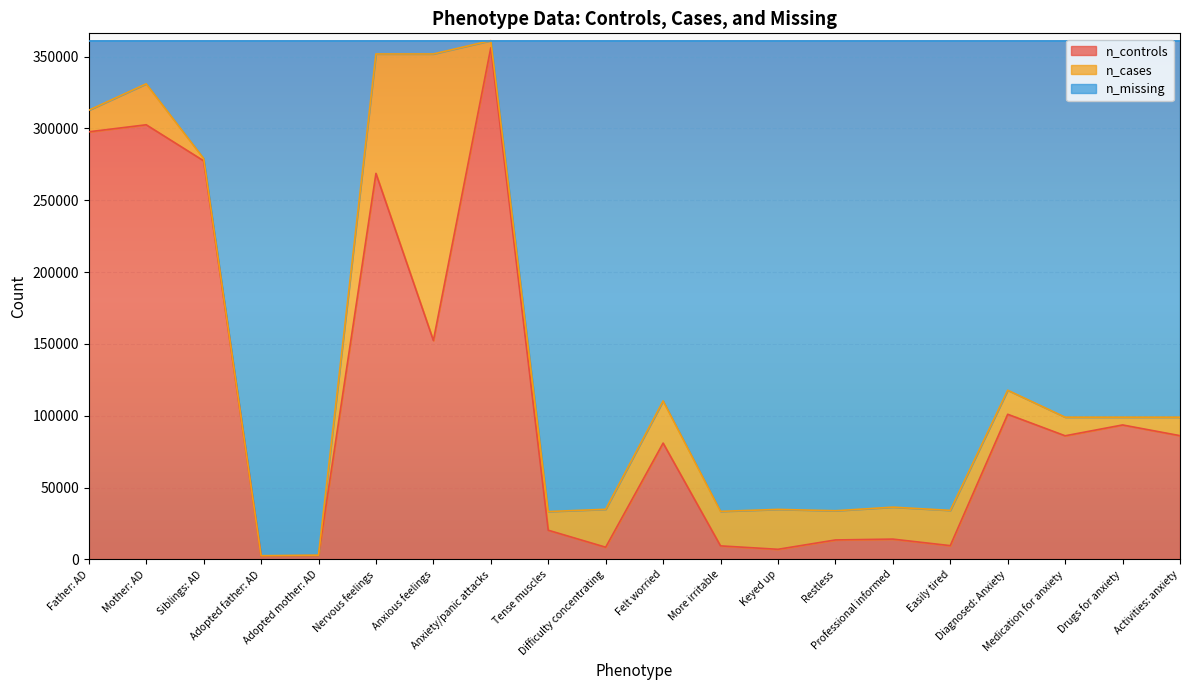

Does the chart display data point markers on the line(s)?

No